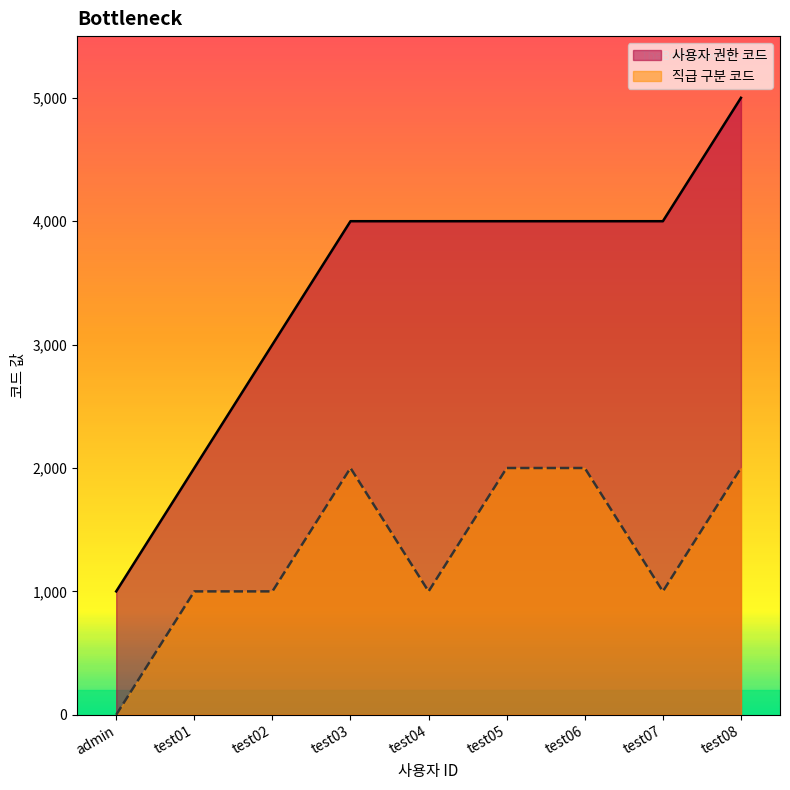

Reading left to right, transcribe all the data shown in this chart.

사용자 권한 코드: 1000	2000	3000	4000	4000	4000	4000	4000	5000
직급 구분 코드: 0	1000	1000	2000	1000	2000	2000	1000	2000